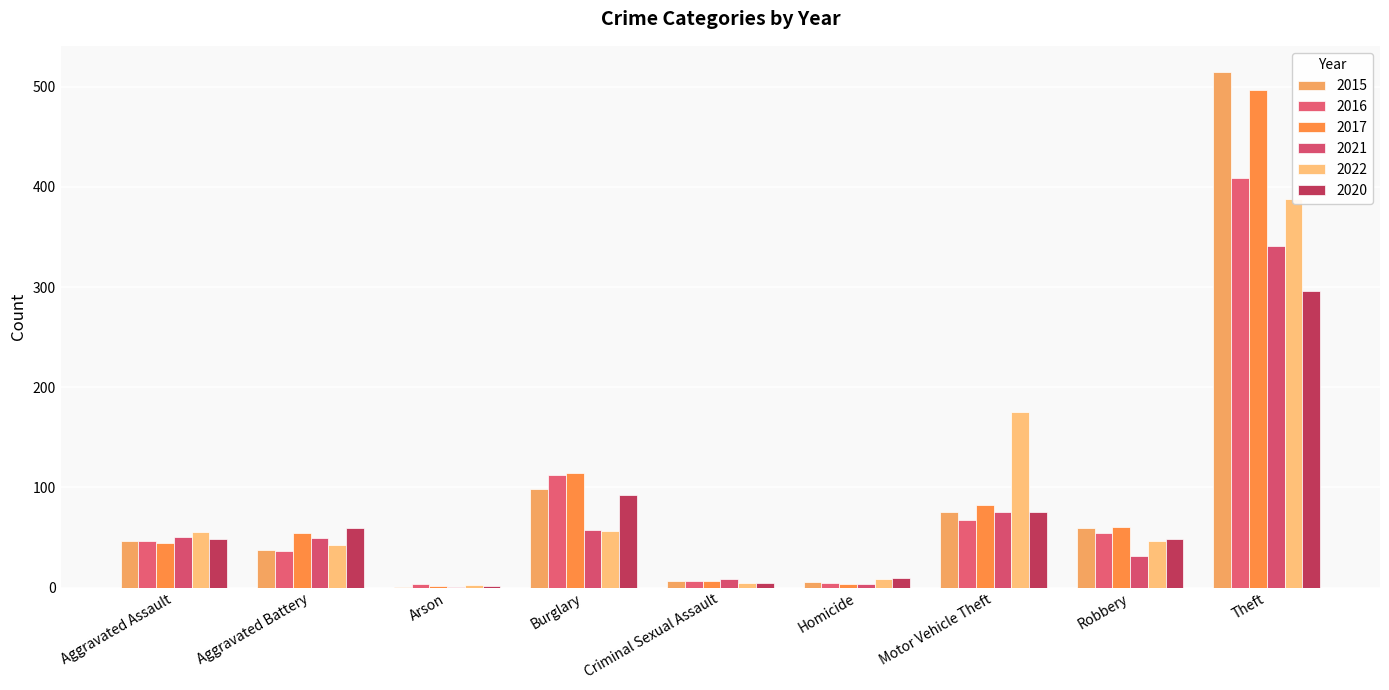

What is the difference between the second highest and minimum values in the 2021 series?

74